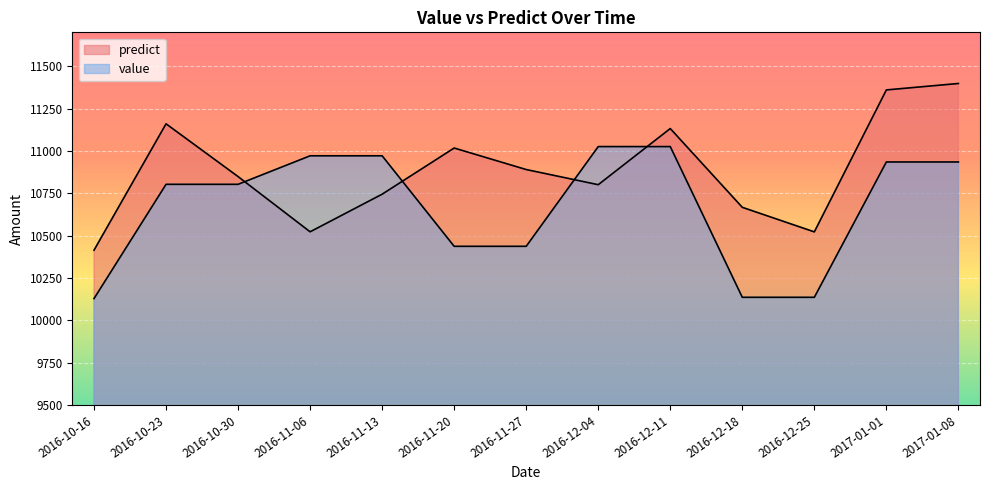

What are all the series names shown in the legend?

predict, value